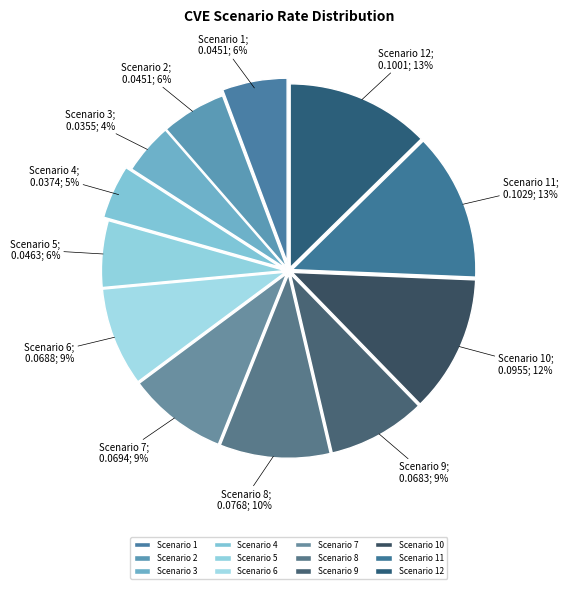

Is the sum of Scenario 6 and Scenario 11 greater than half?

No